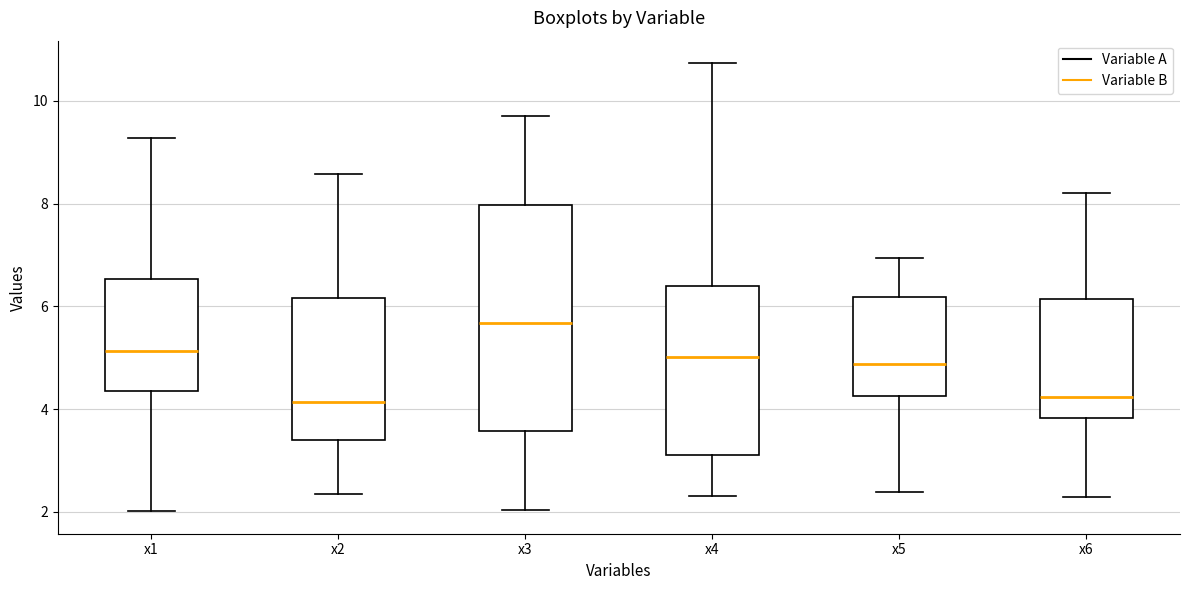

Where is the lower edge of the box for x2 on the y-axis? The values are not printed on the chart, so give them approximately, as read against the axis.

3.4